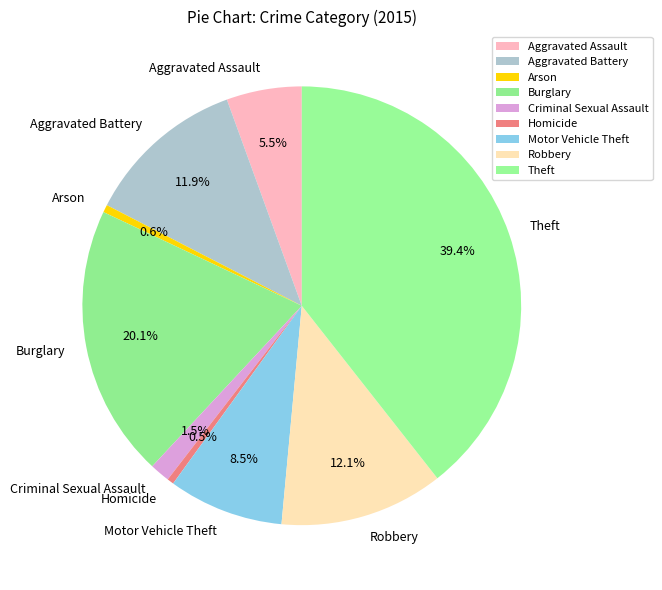

To the nearest percent, what is the difference between the largest and smallest slice percentages?

39%